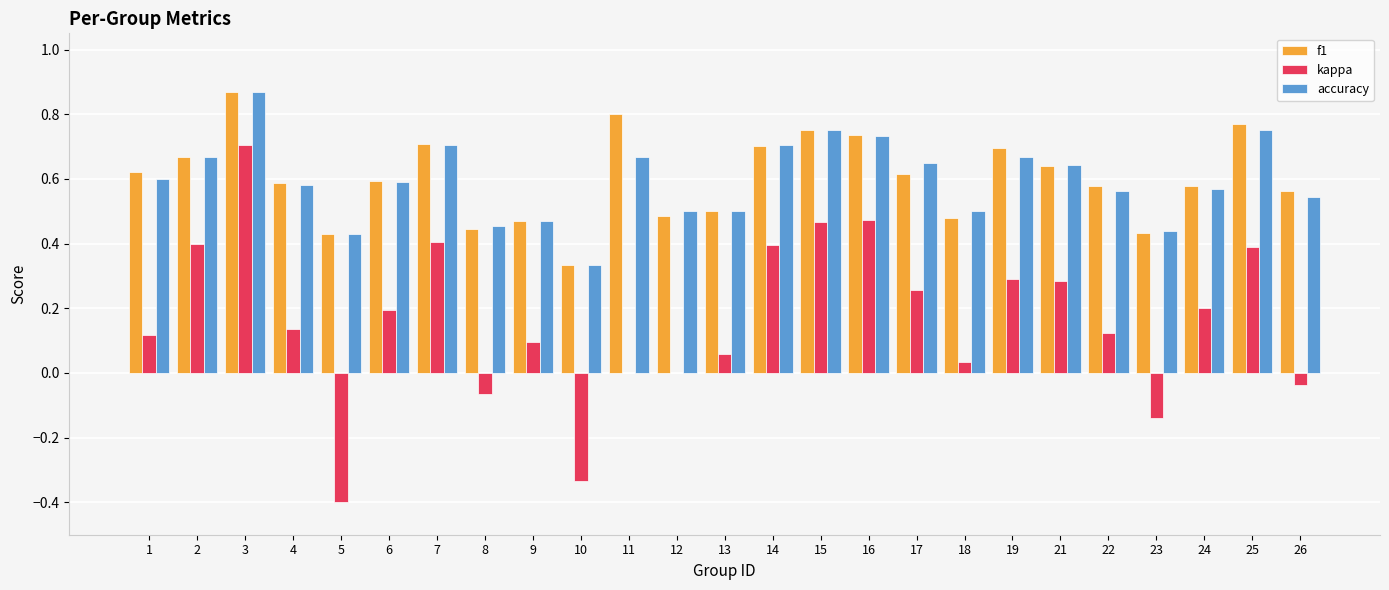

What is the sum of all accuracy values?

14.9